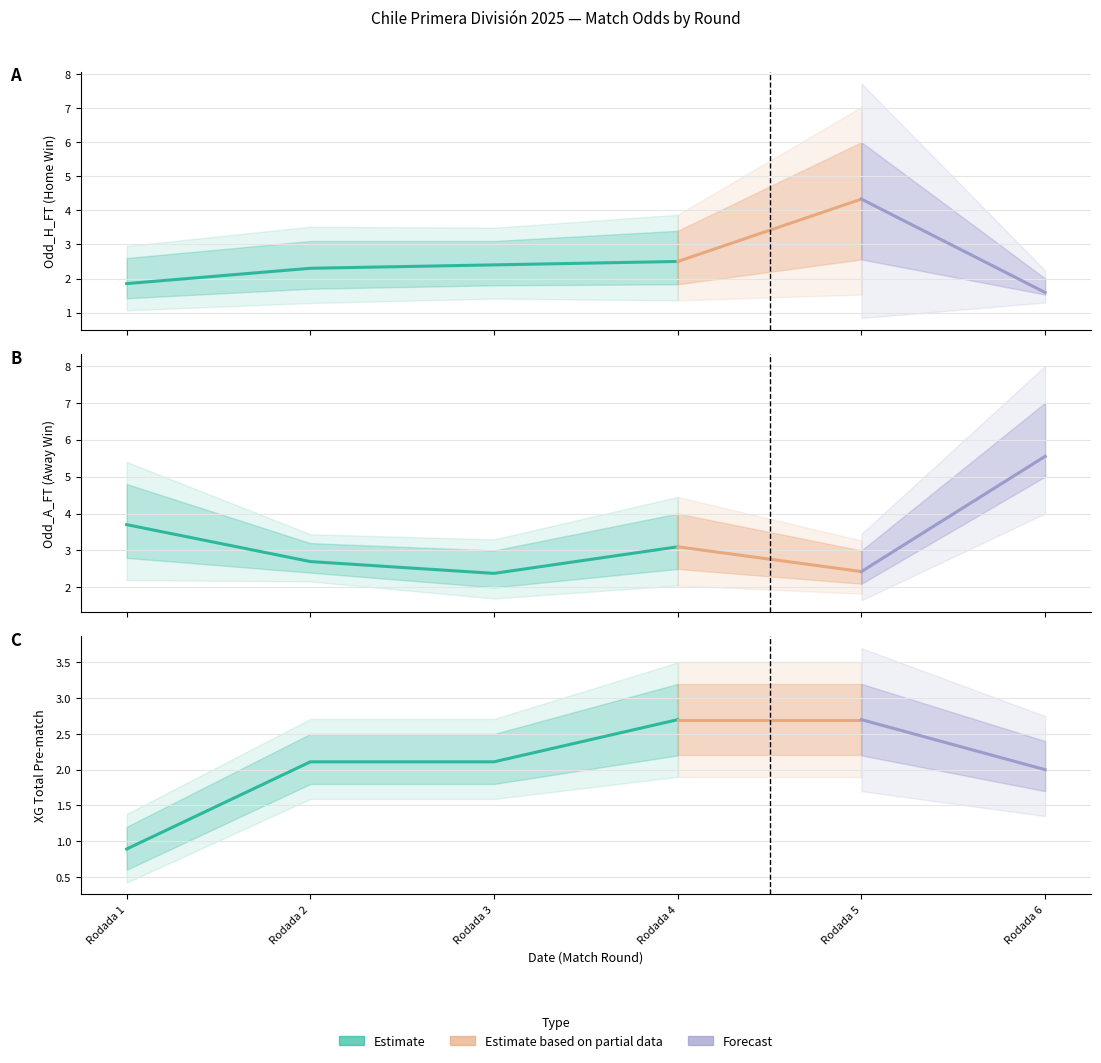

Read the Odd_A_FT value at Rodada 3.

2.4